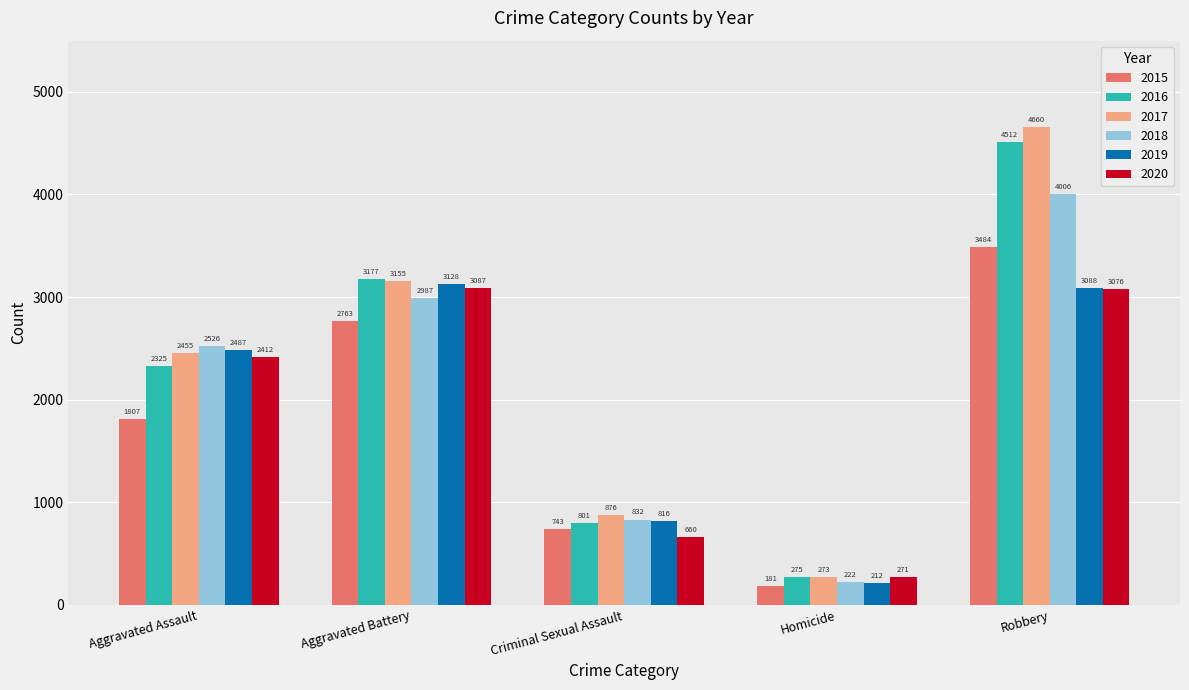

Count the number of data series in this chart.

6